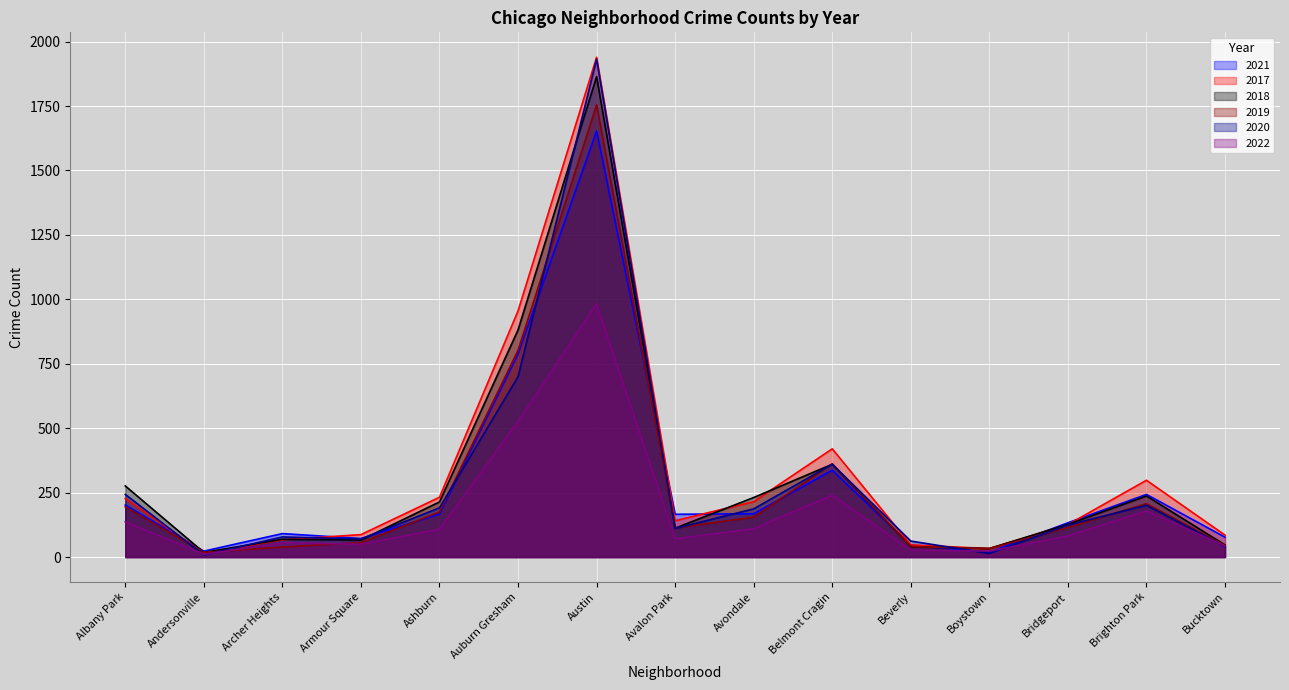

What is the total value across all series at Avalon Park?

714